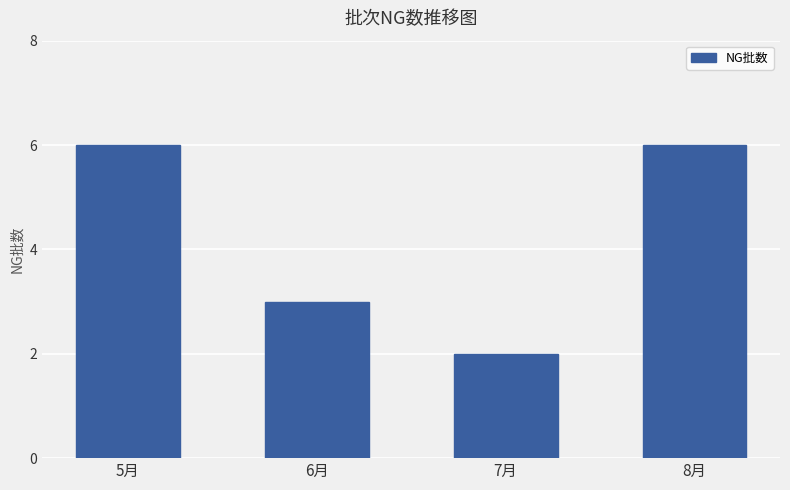

Are the bars grouped side by side (vs. stacked)?

No